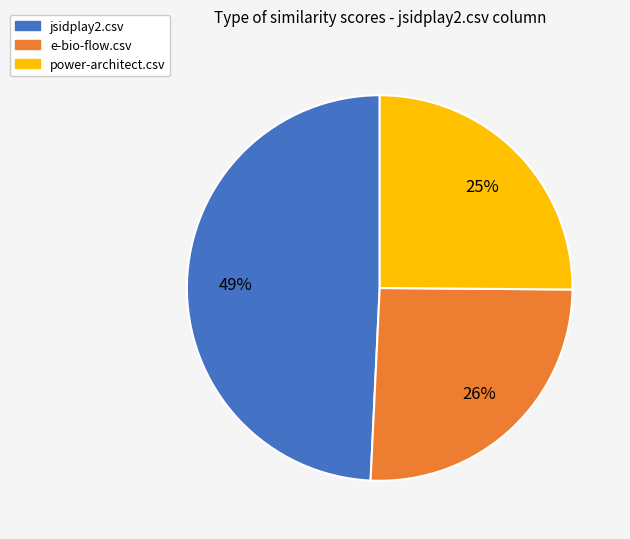

How many segments does this pie chart have?

3